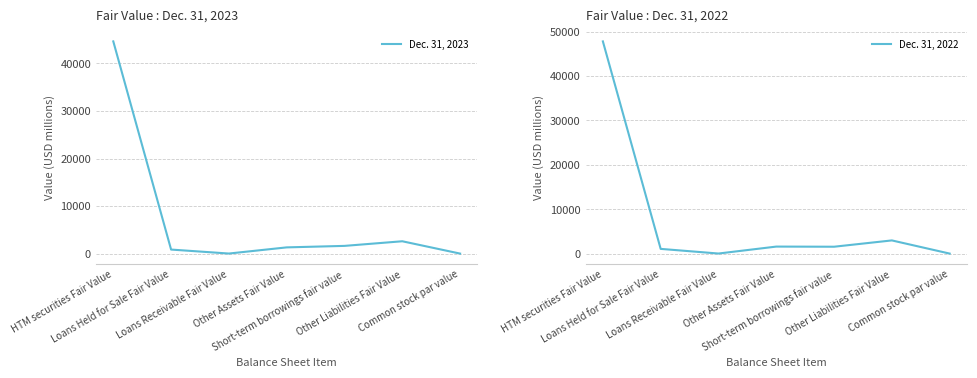

How many interior local peaks does the Dec. 31, 2023 series have?

1